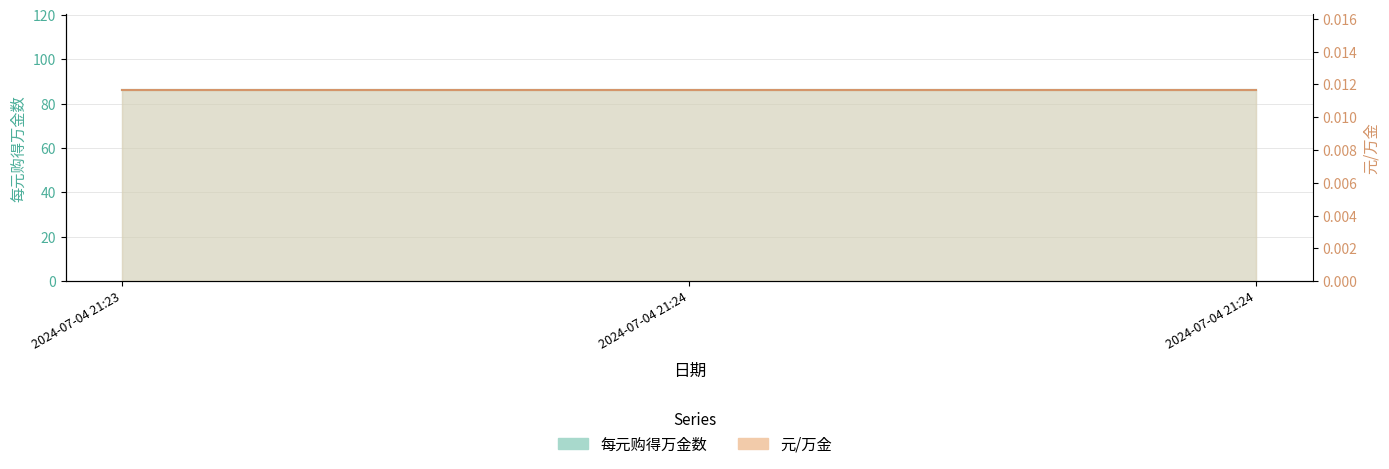

What is the lowest value of the 每元购得万金数_line series?

86.0